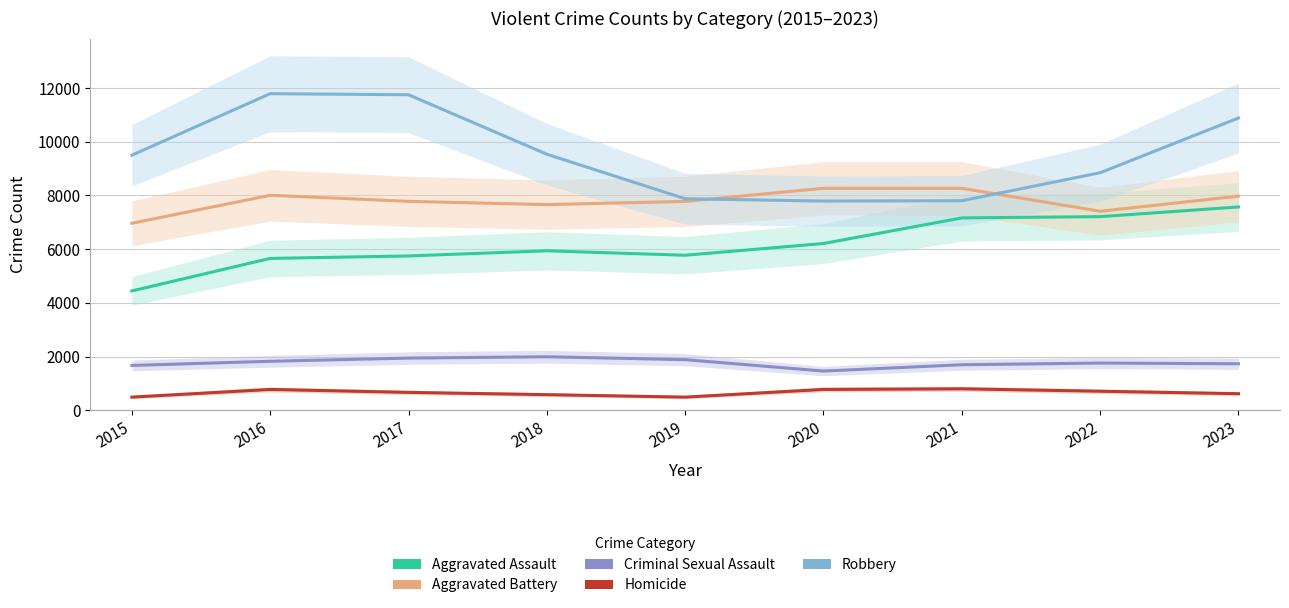

Which category has the lowest value in the Homicide series?

2015